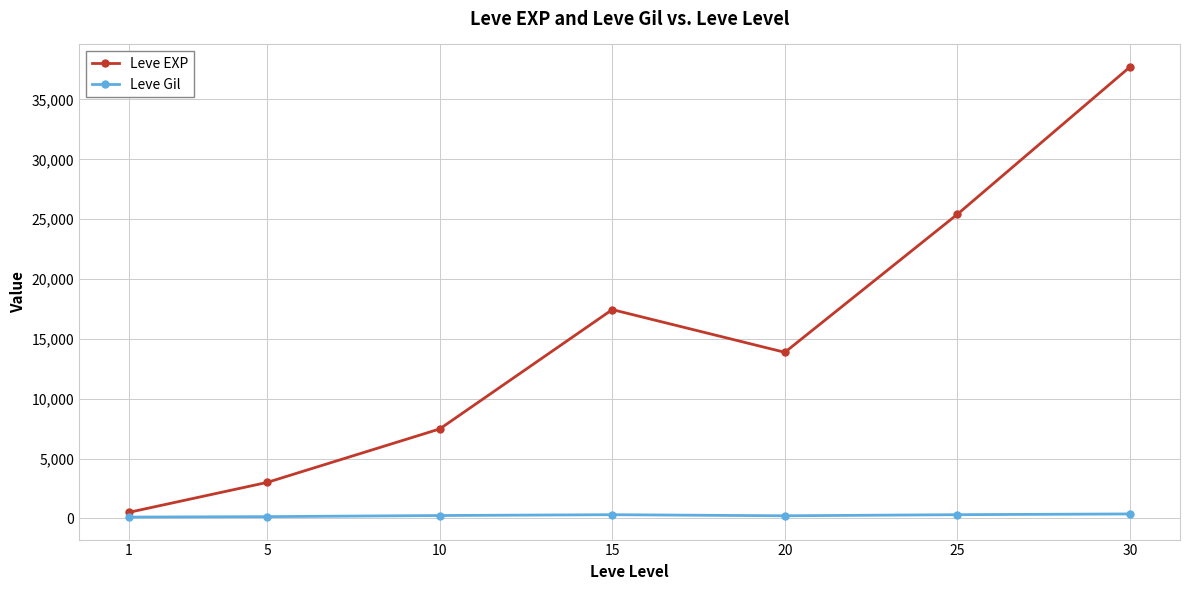

Is it true that Leve Gil equals 312.7 at 25?

True